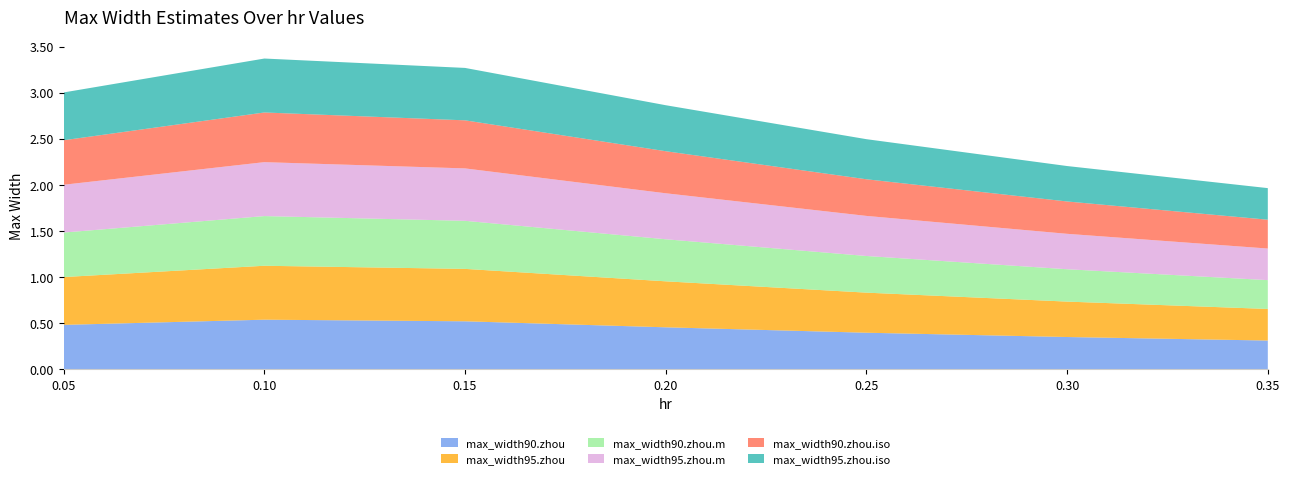

Reading left to right, list all the values displayed in this chart.

max_width90.zhou: 0.05=0.5	0.1=0.5	0.15=0.5	0.2=0.5	0.25=0.4	0.3=0.4	0.35=0.3
max_width95.zhou: 0.05=0.5	0.1=0.6	0.15=0.6	0.2=0.5	0.25=0.4	0.3=0.4	0.35=0.3
max_width90.zhou.m: 0.05=0.5	0.1=0.5	0.15=0.5	0.2=0.5	0.25=0.4	0.3=0.4	0.35=0.3
max_width95.zhou.m: 0.05=0.5	0.1=0.6	0.15=0.6	0.2=0.5	0.25=0.4	0.3=0.4	0.35=0.3
max_width90.zhou.iso: 0.05=0.5	0.1=0.5	0.15=0.5	0.2=0.5	0.25=0.4	0.3=0.4	0.35=0.3
max_width95.zhou.iso: 0.05=0.5	0.1=0.6	0.15=0.6	0.2=0.5	0.25=0.4	0.3=0.4	0.35=0.3